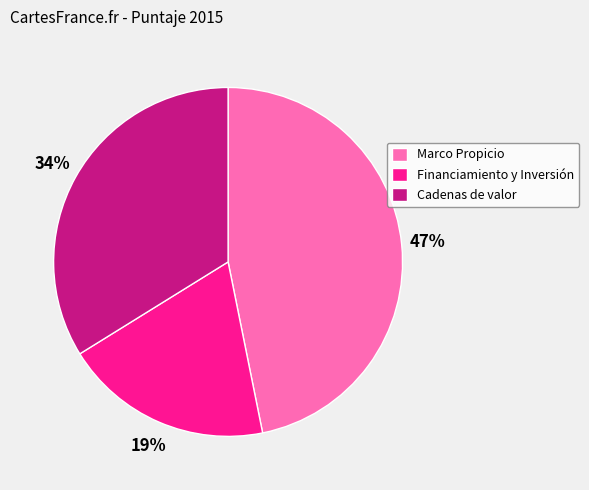

Rank the categories by value from highest to lowest.

Marco Propicio, Cadenas de valor, Financiamiento y Inversión